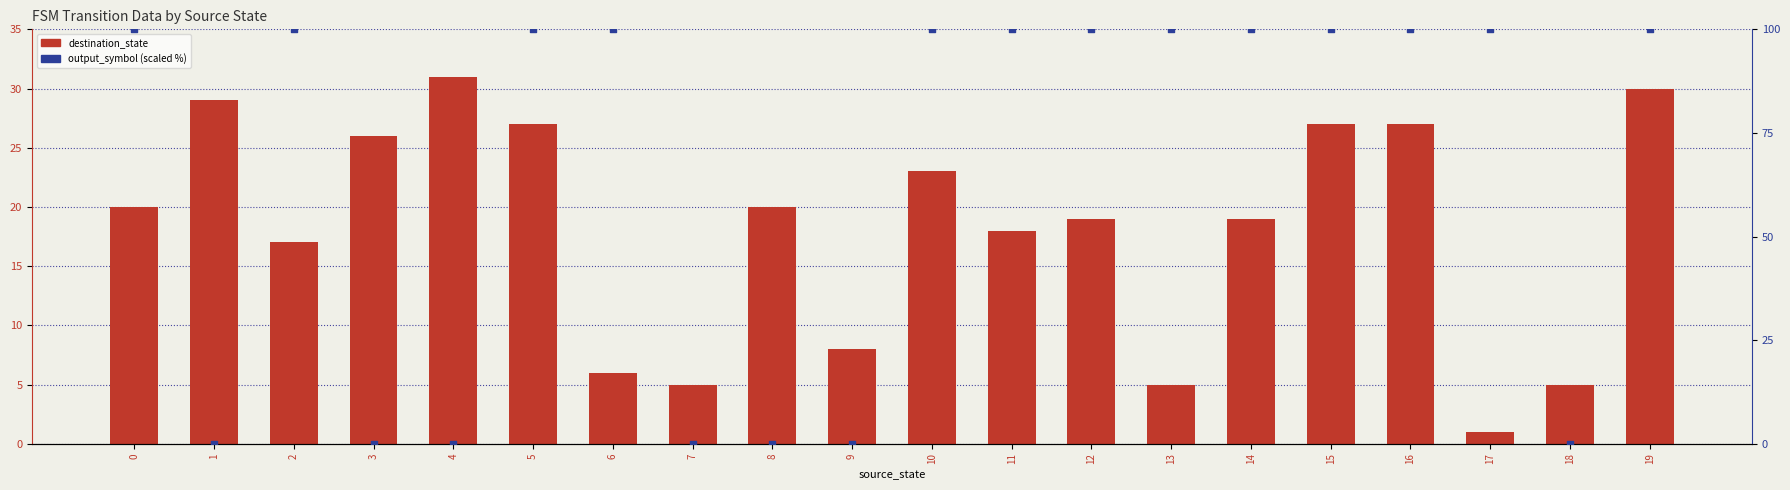

Which series reaches the minimum Y coordinate?

output_symbol (scaled %)